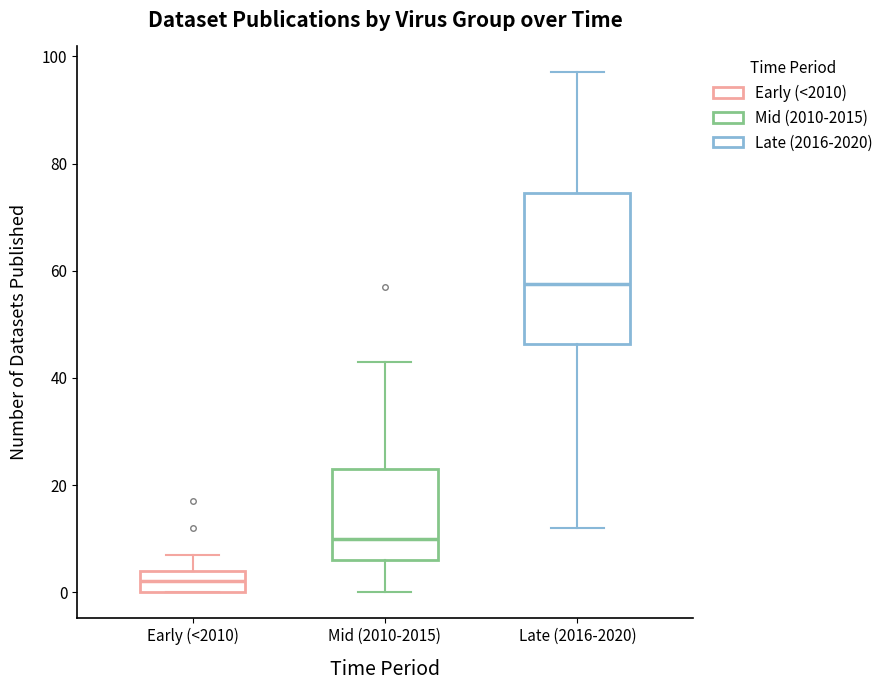

Where is the lower edge of the box for Mid (2010-2015) on the y-axis? The values are not printed on the chart, so give them approximately, as read against the axis.

6